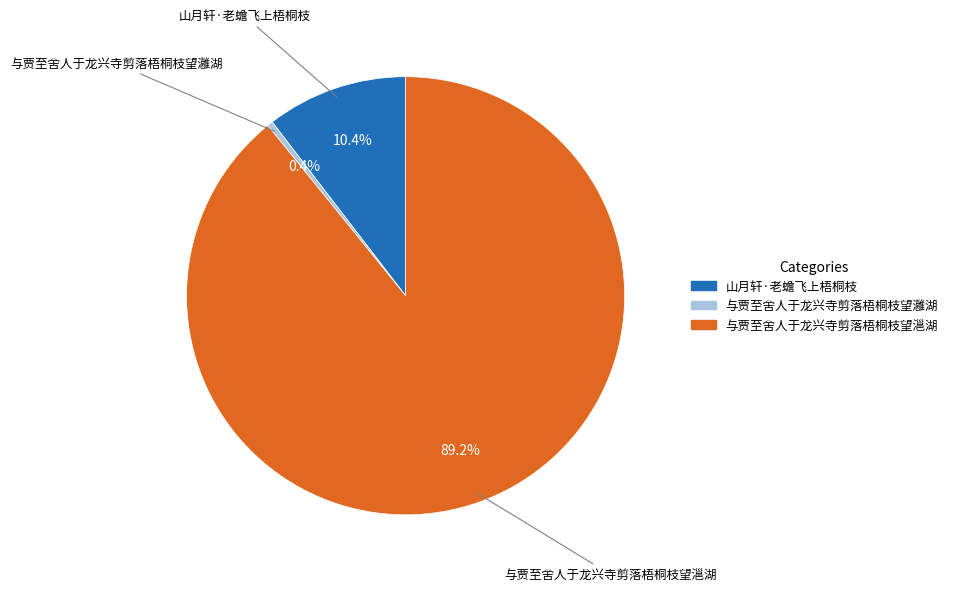

Which slice is the largest?

与贾至舍人于龙兴寺剪落梧桐枝望㴩湖